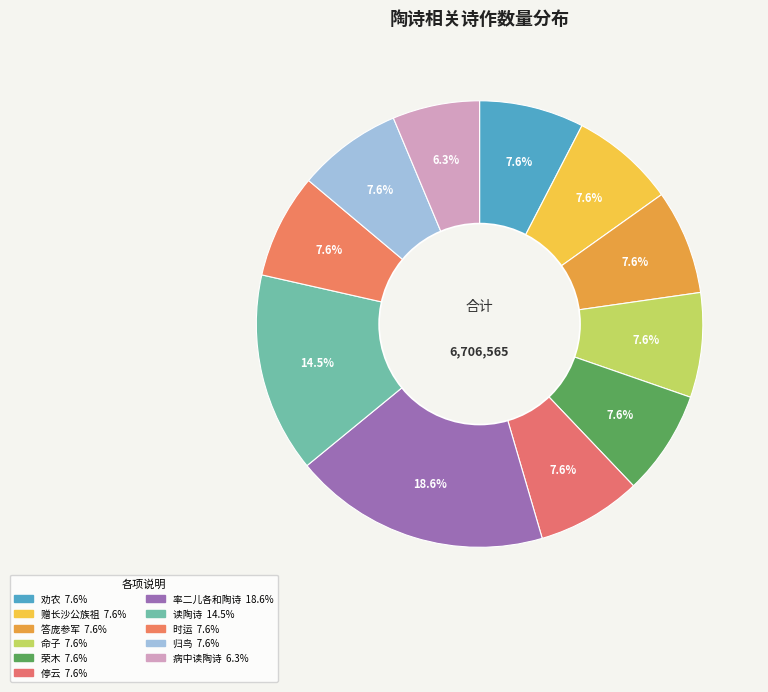

How many segments does this pie chart have?

11